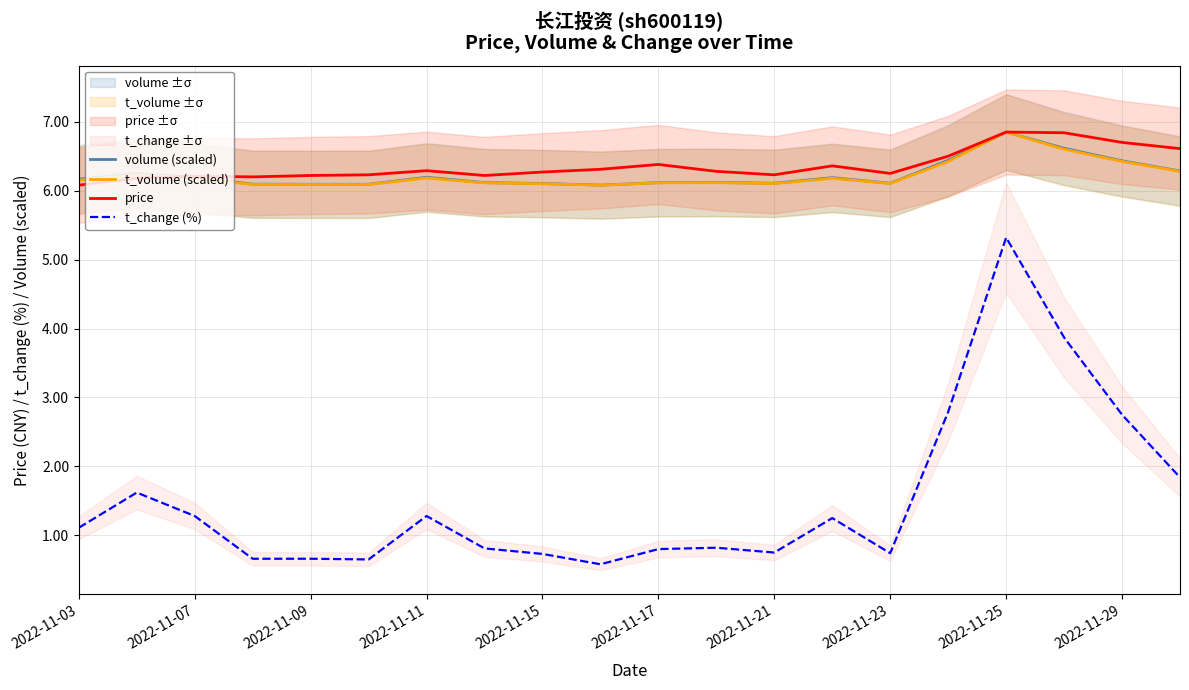

True or false: t_volume (scaled) has more than 1 interior local peaks.

True